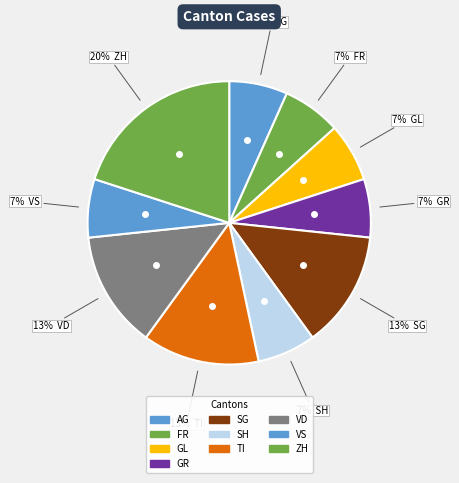

Count the number of slices in the pie.

10